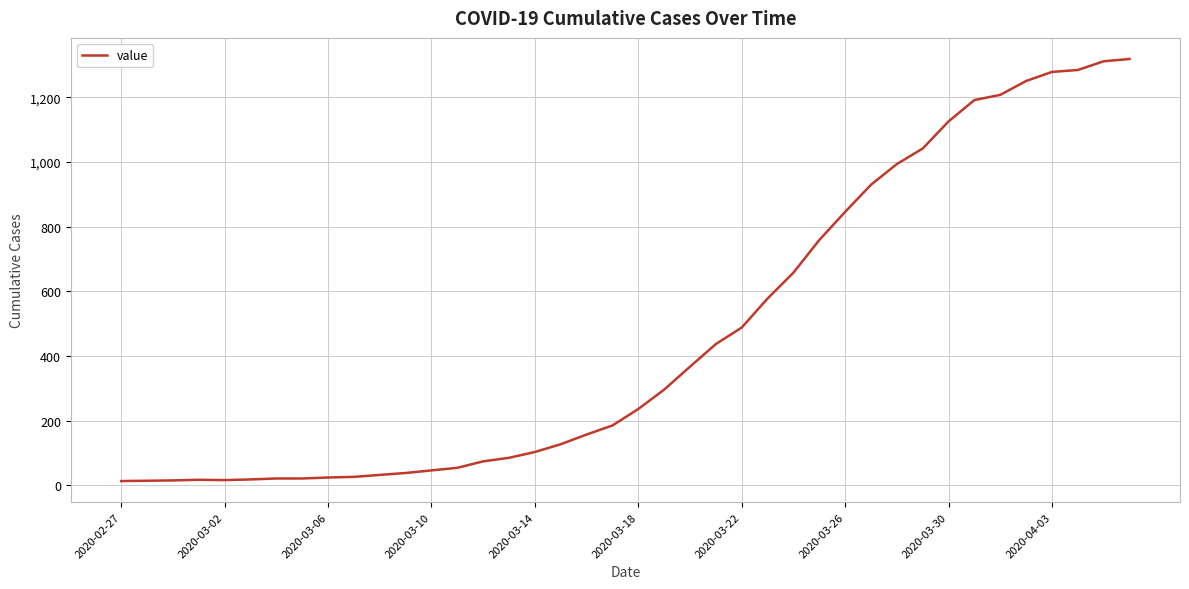

What is the difference between the maximum and minimum values?

1306